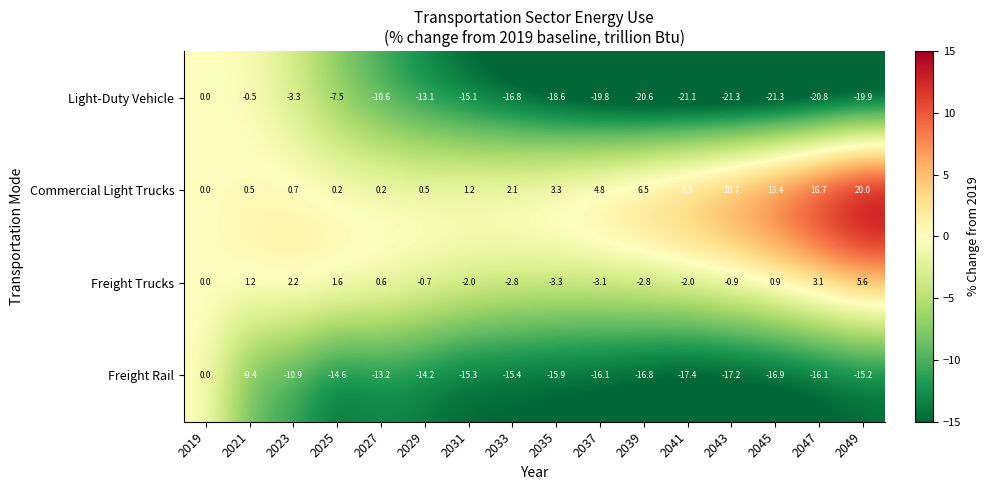

What is the total value across all series at 2047?

-17.1